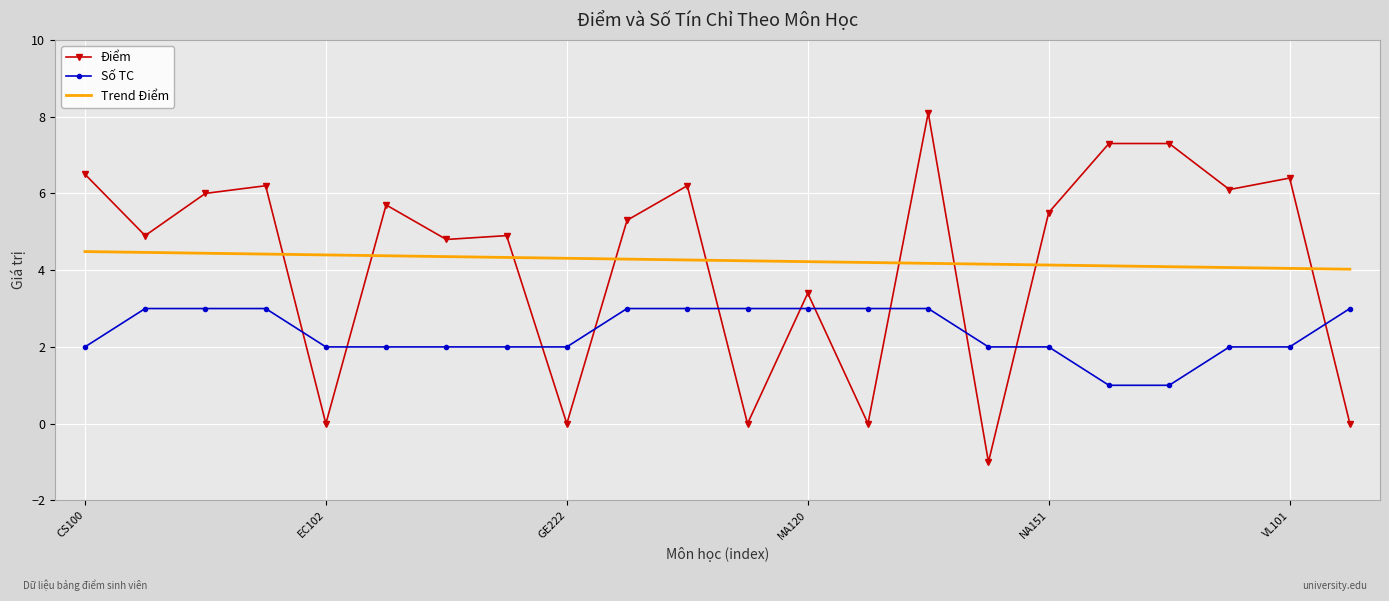

What is the difference between the maximum and minimum values in the Số TC series?

2.0